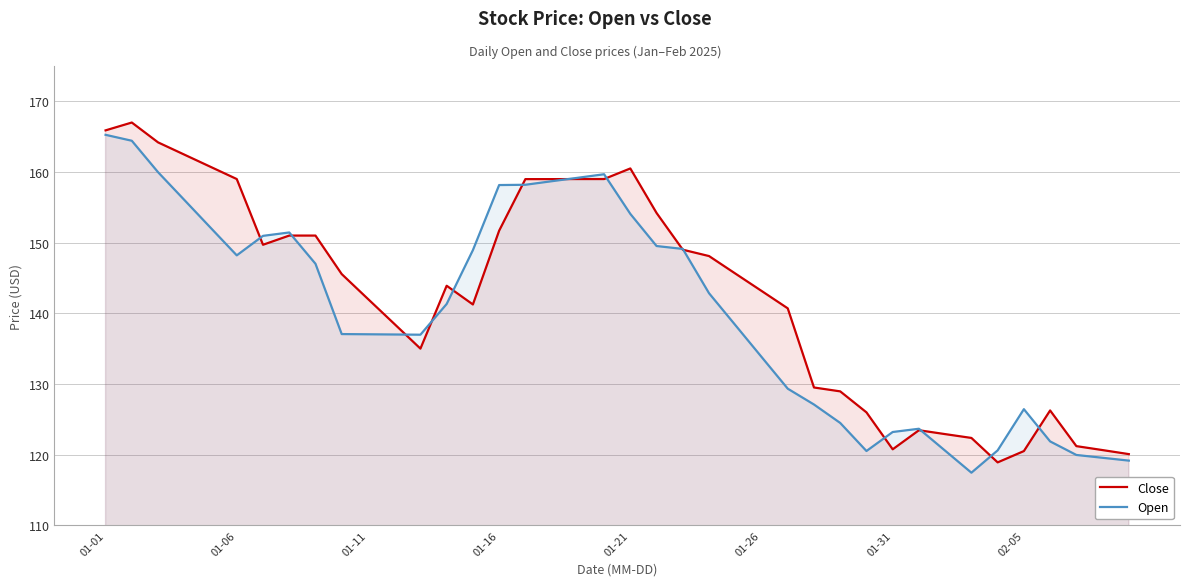

What is the difference between the highest and lowest values at 02-05?

5.9